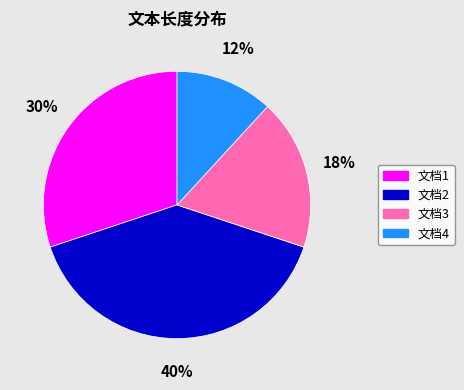

Does 文档2 represent more than half of the total?

No